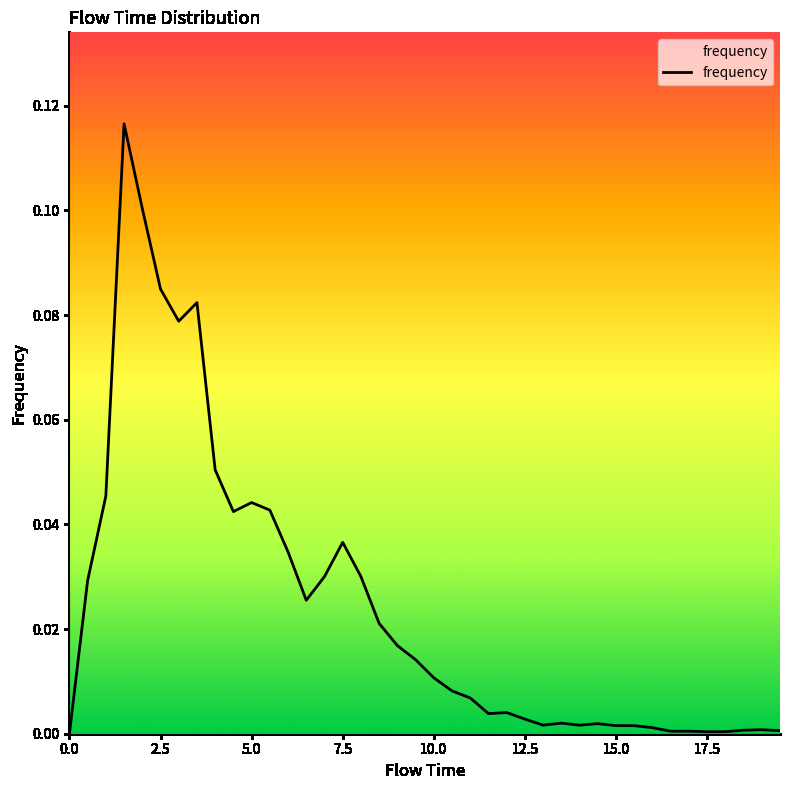

Count the number of categories in the chart.

40